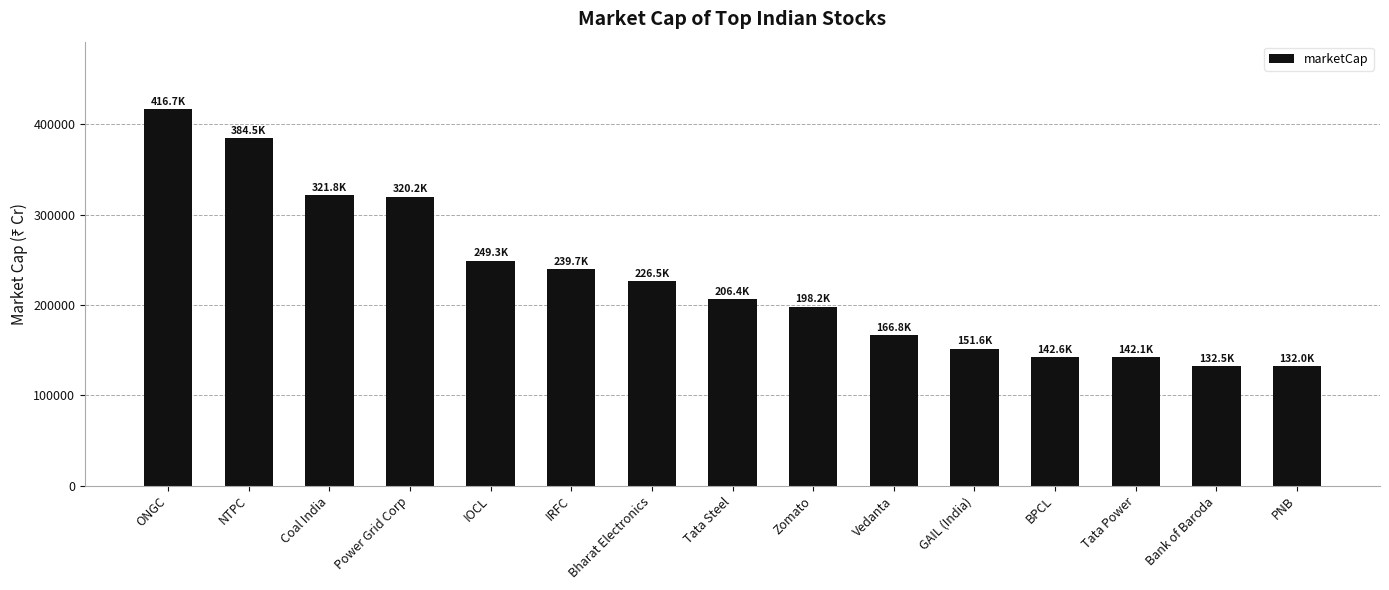

At which label is the value closest to 274371?

IOCL